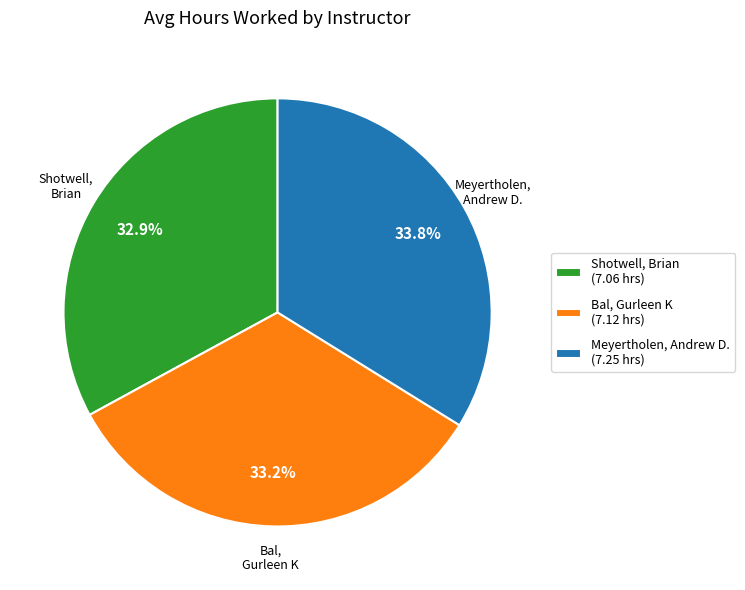

True or false: Bal, Gurleen K accounts for 47% of the total.

False